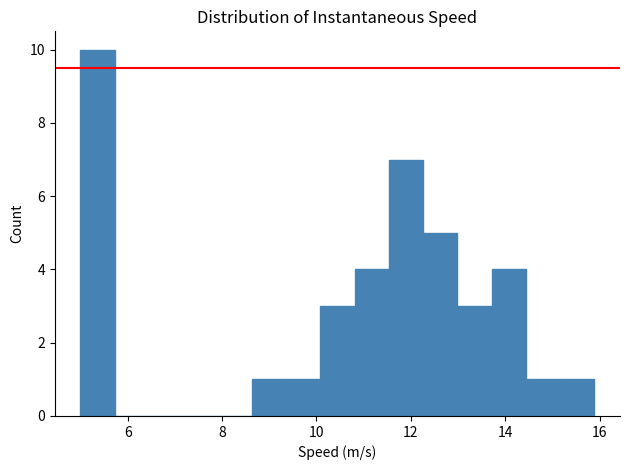

Read against the x-axis, roughly where is the centre of the tallest bar?

5.4